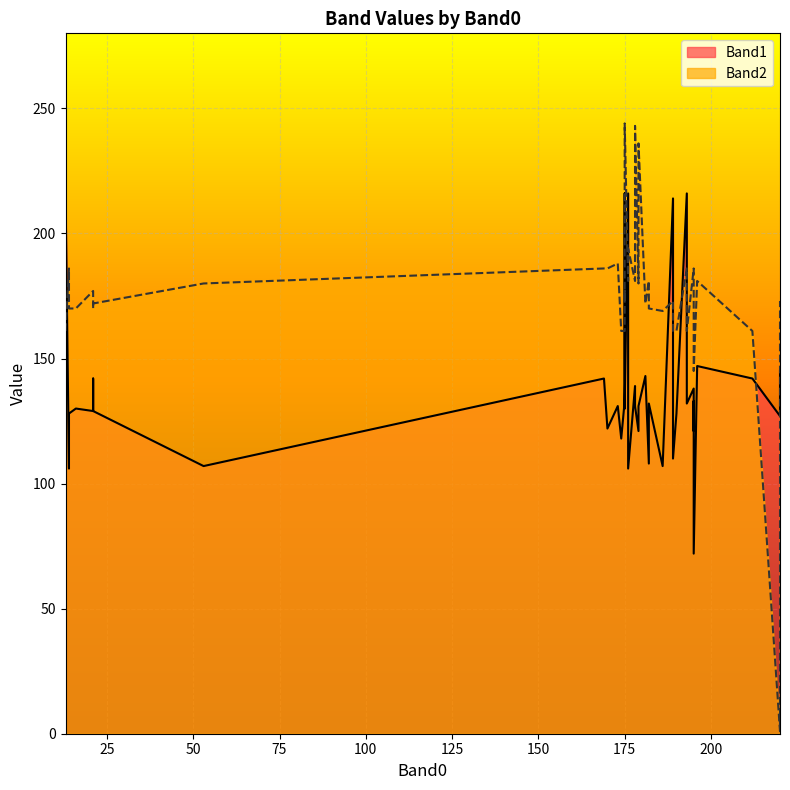

List the series in order of their peak value, lowest first.

Band1, Band2